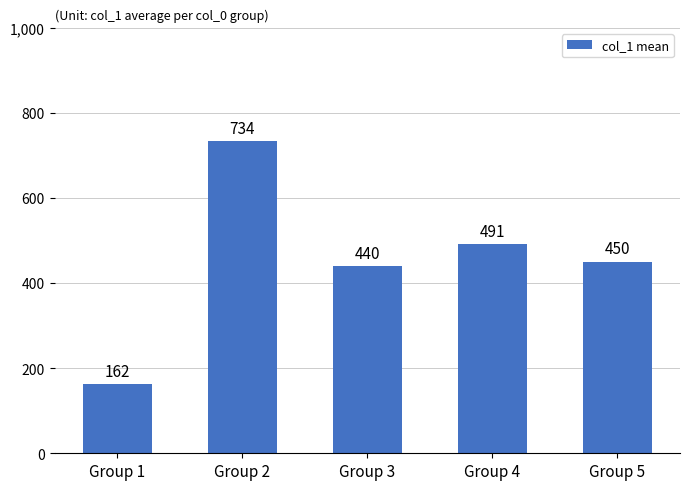

How many data points does each series have?

5